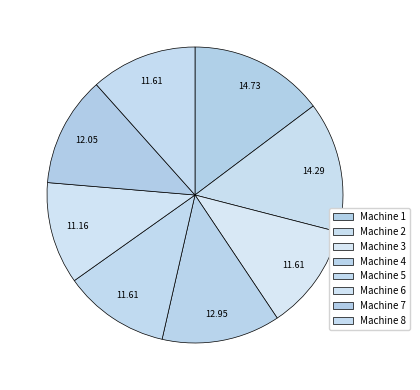

Does any single category account for the majority?

No